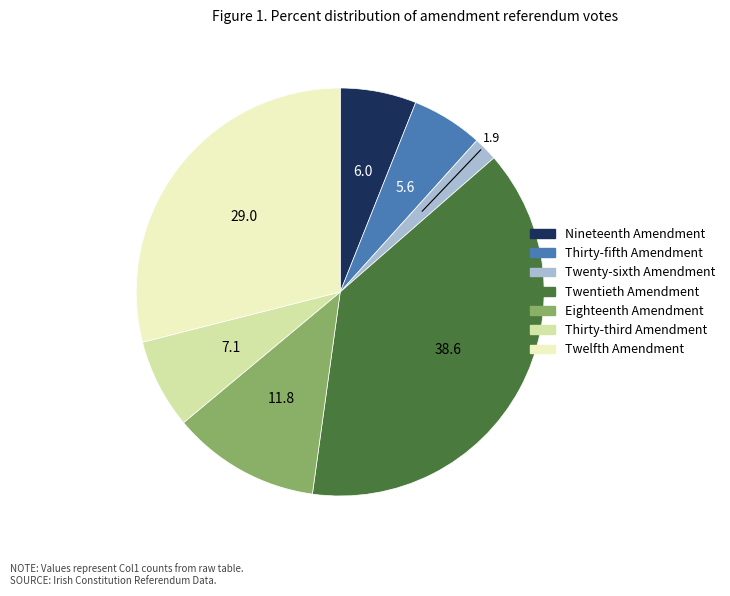

How many slices are in this pie chart?

7